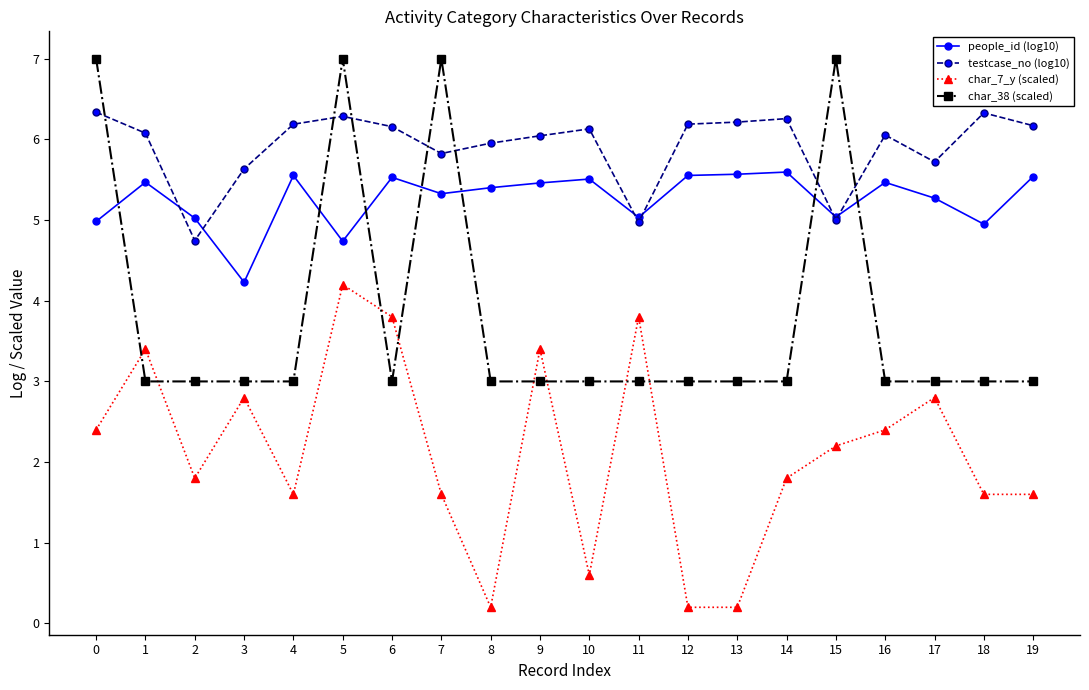

Which series has the largest total across all categories?

testcase_no (log10)